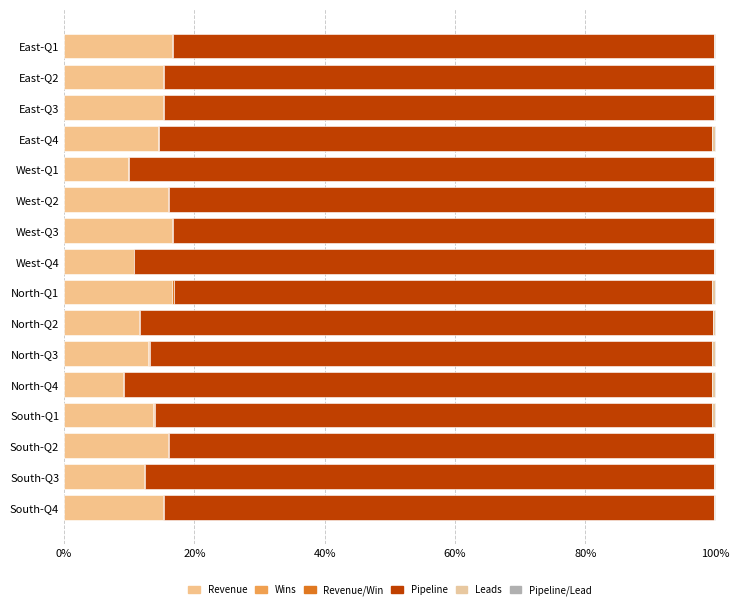

How many series are shown in this chart?

6